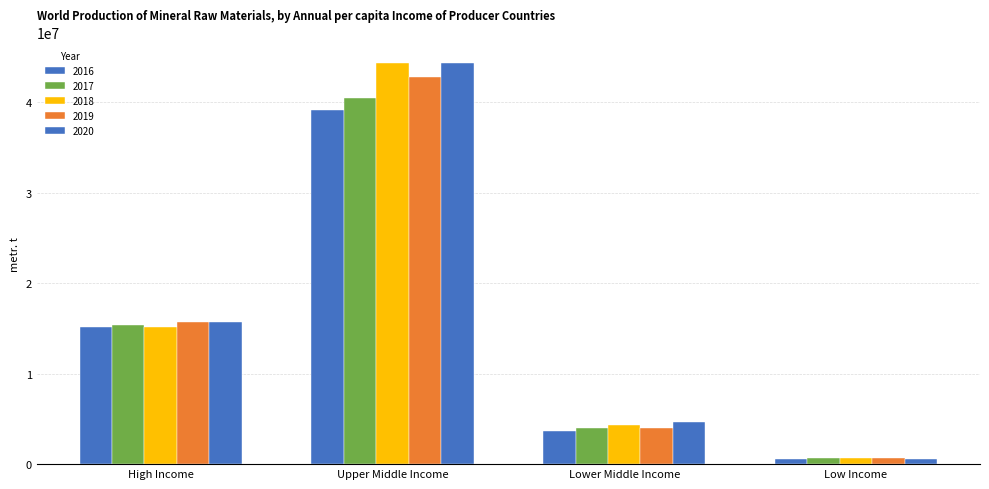

Is the value of 2017 at Upper Middle Income greater than the value of 2016 at High Income?

Yes